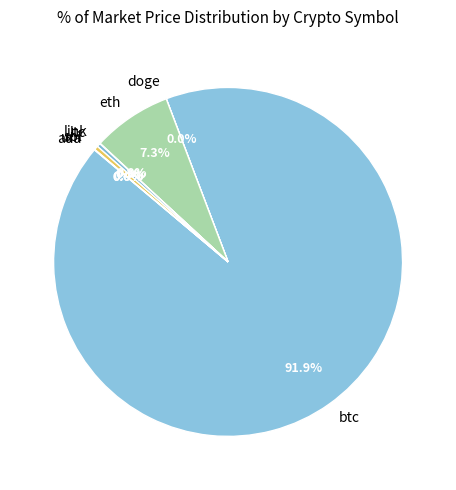

Is there any slice that represents more than half of the pie?

Yes